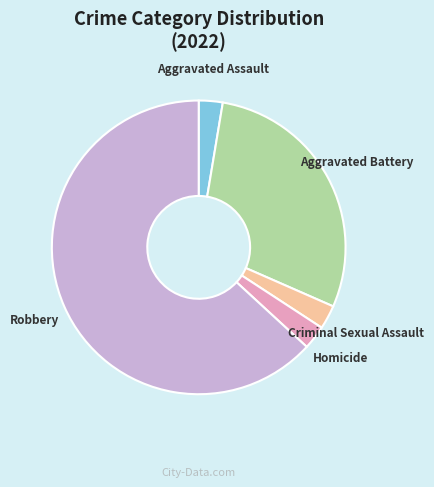

Count the number of slices in the pie.

5